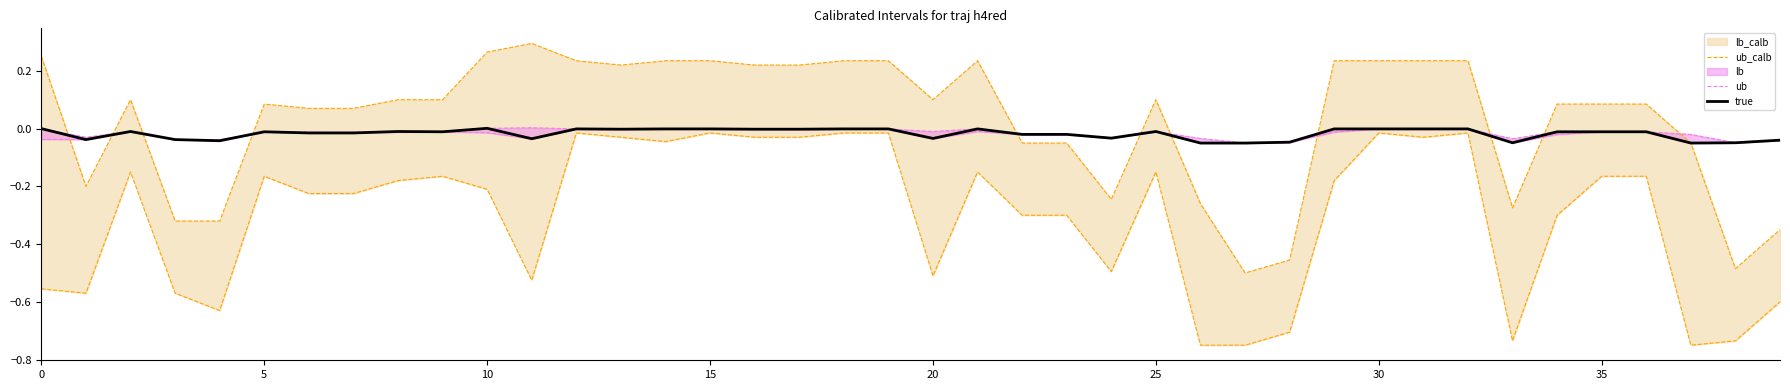

True or false: ub and true cross at least once.

False